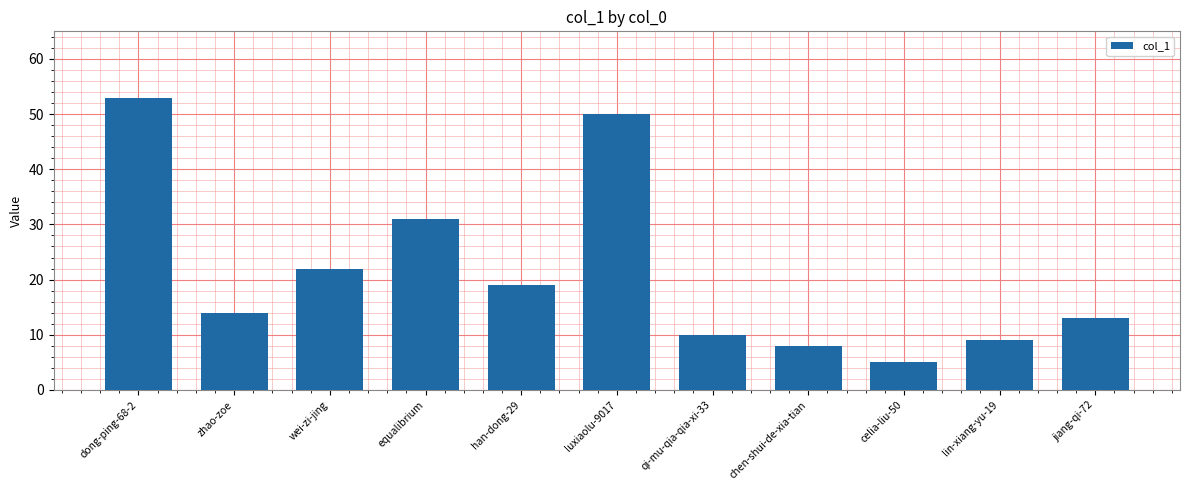

Does the chart contain any negative values?

No